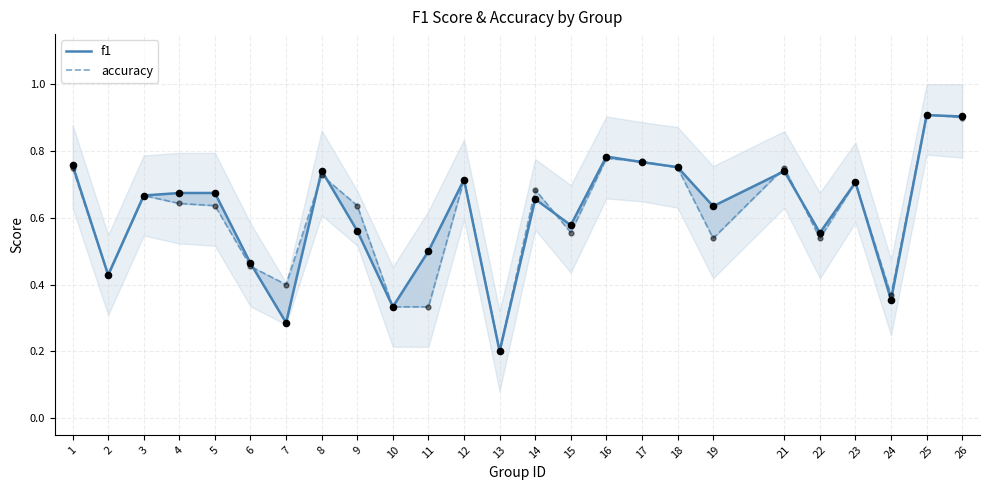

Which series has the largest total across all categories?

f1